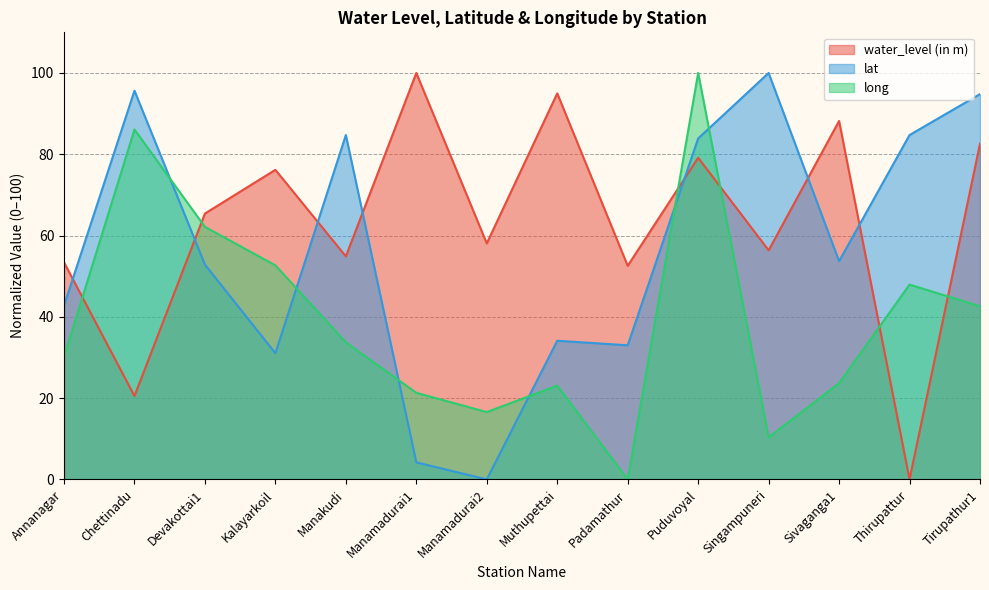

What is the sum of the long values at Manamadurai2 and Manakudi?

50.3